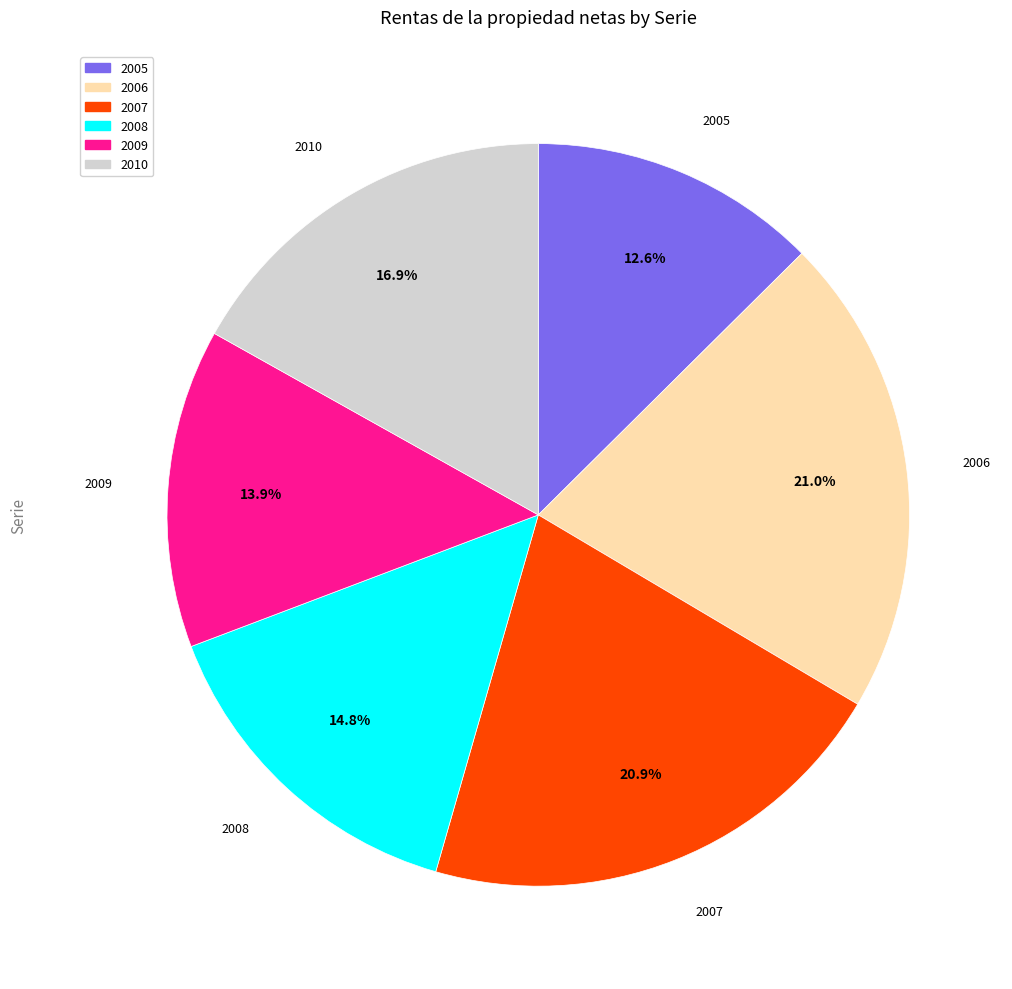

To the nearest percent, what is the combined percentage of 2008 and 2006?

36%